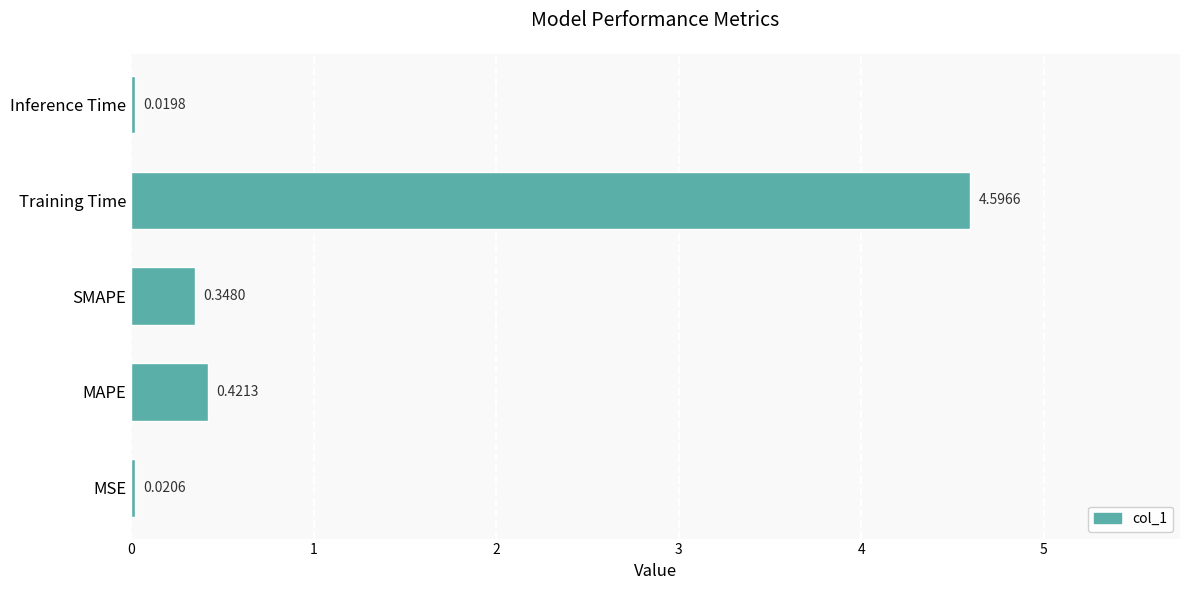

How many bars are there in total?

5